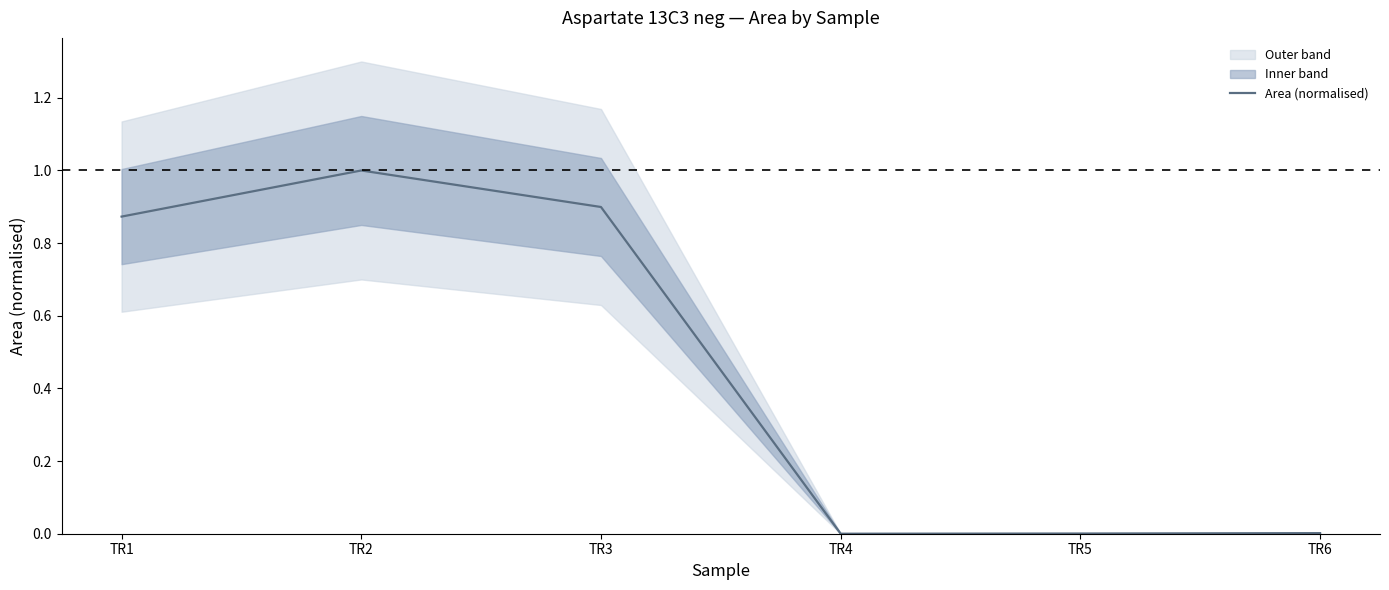

Reading left to right, transcribe all the data shown in this chart.

TR1=0.9	TR2=1.0	TR3=0.9	TR4=0.0	TR5=0.0	TR6=0.0